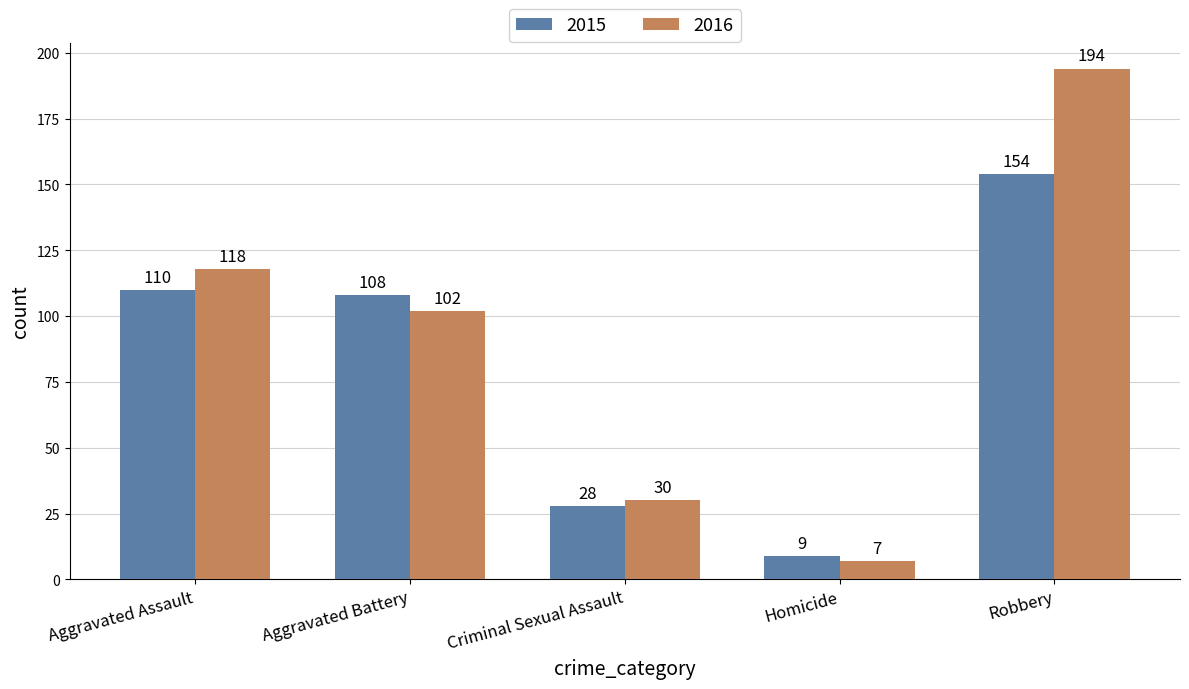

Where is 2015 nearest to the value 81?

Aggravated Battery